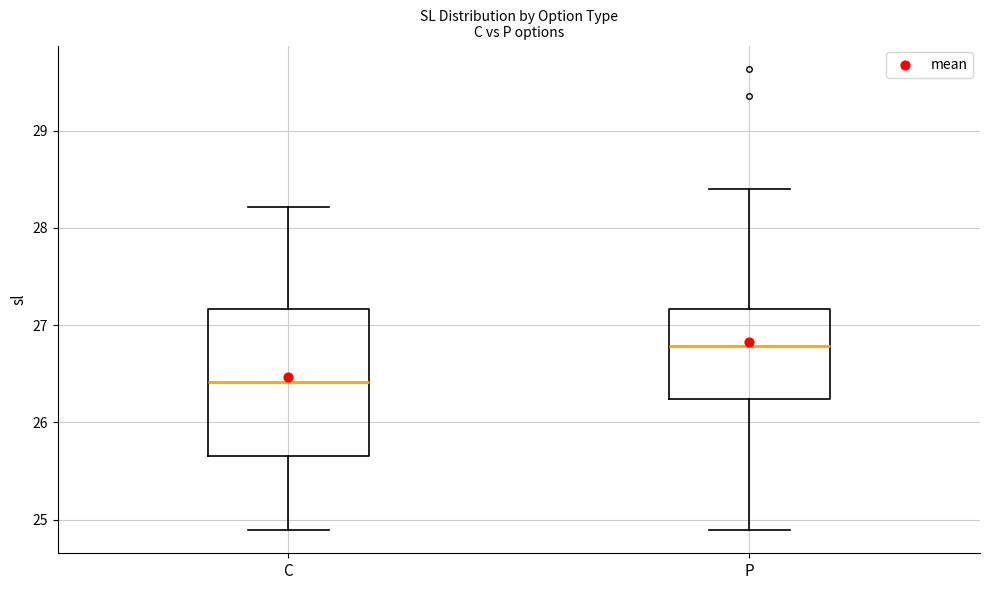

Where is the upper edge of the box for P on the y-axis? The values are not printed on the chart, so give them approximately, as read against the axis.

27.2